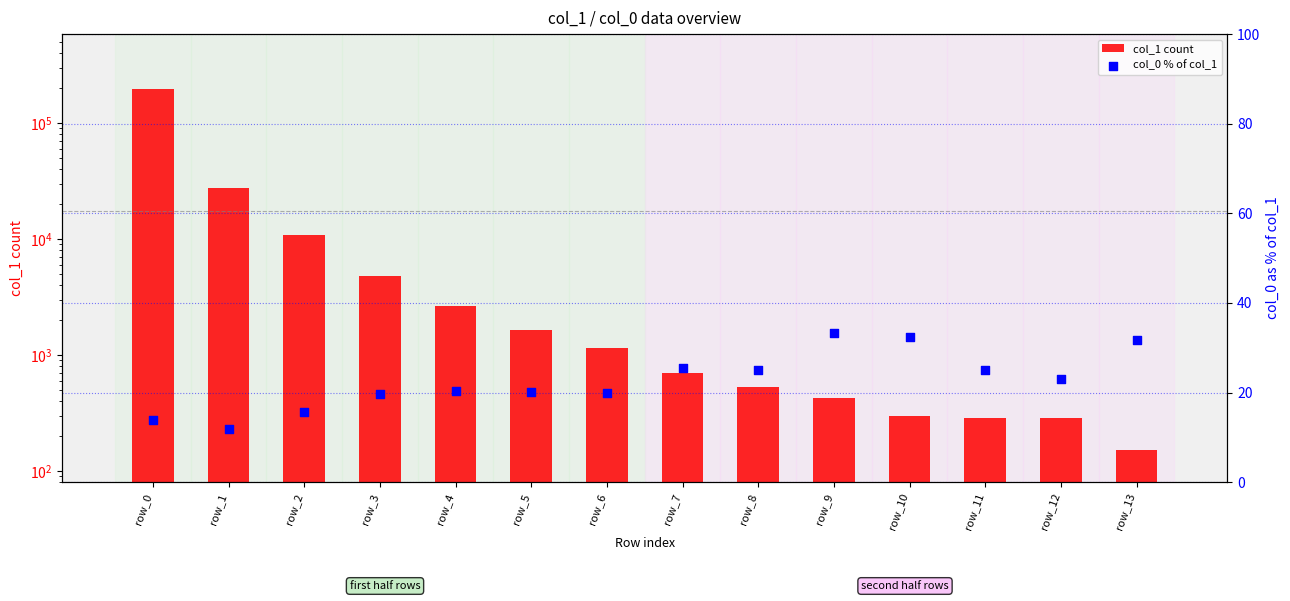

Is the value of col_0 % of col_1 at row_13 greater than the value of col_1 count at row_7?

No